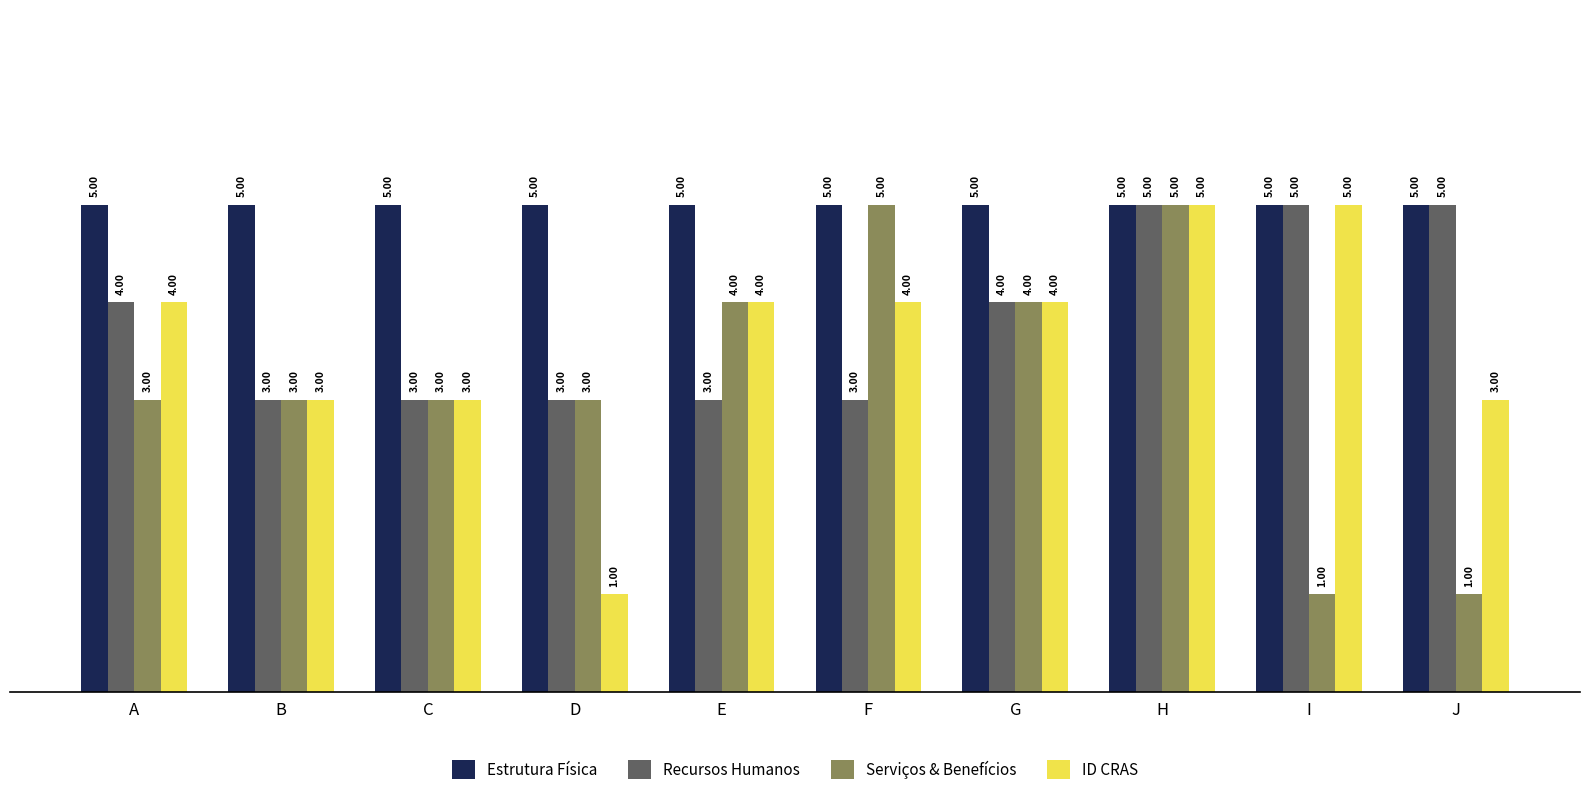

Reading left to right, extract all data points from this chart.

Estrutura Física: A=5	B=5	C=5	D=5	E=5	F=5	G=5	H=5	I=5	J=5
Recursos Humanos: A=4	B=3	C=3	D=3	E=3	F=3	G=4	H=5	I=5	J=5
Serviços & Benefícios: A=3	B=3	C=3	D=3	E=4	F=5	G=4	H=5	I=1	J=1
ID CRAS: A=4	B=3	C=3	D=1	E=4	F=4	G=4	H=5	I=5	J=3